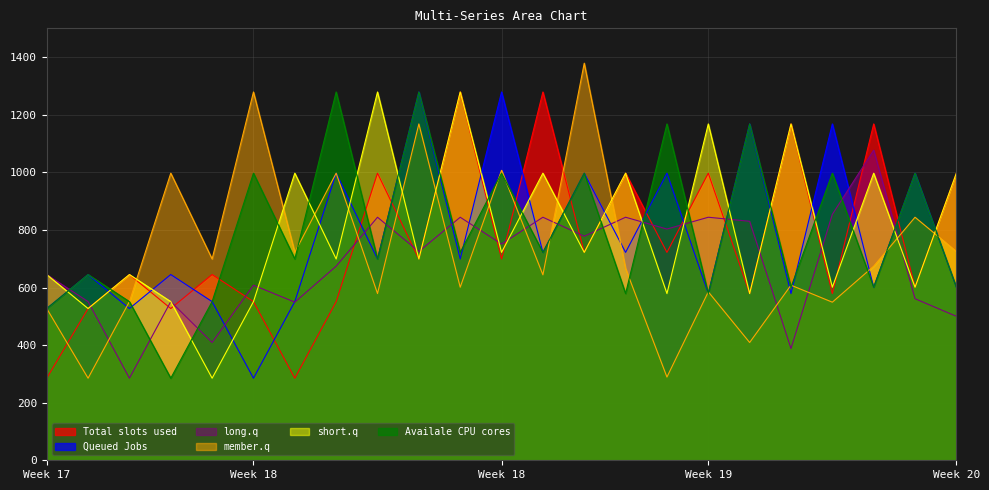

How many lines are shown in the chart?

6